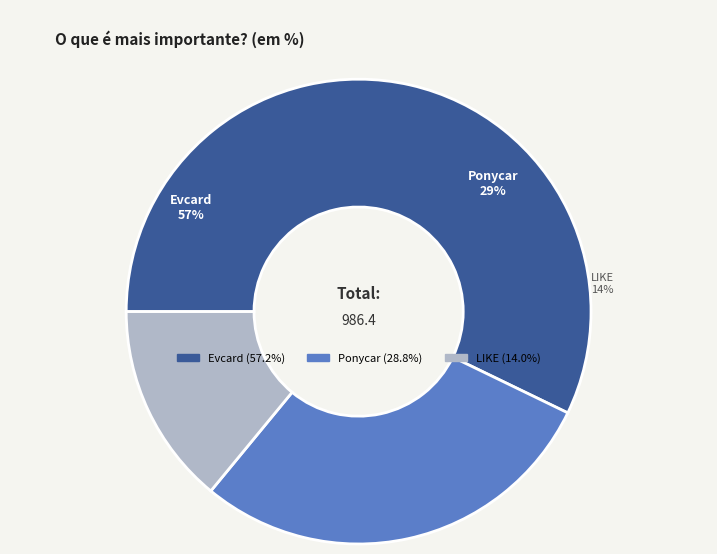

Rank the categories by value from highest to lowest.

Evcard, Ponycar, LIKE